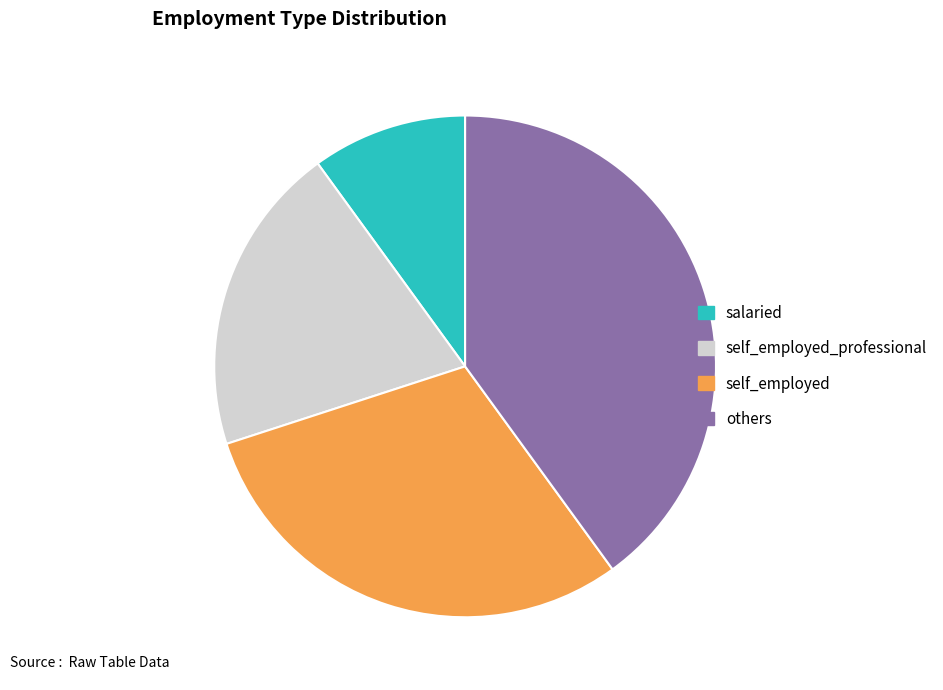

Rank the categories by value from lowest to highest.

salaried, self_employed_professional, self_employed, others